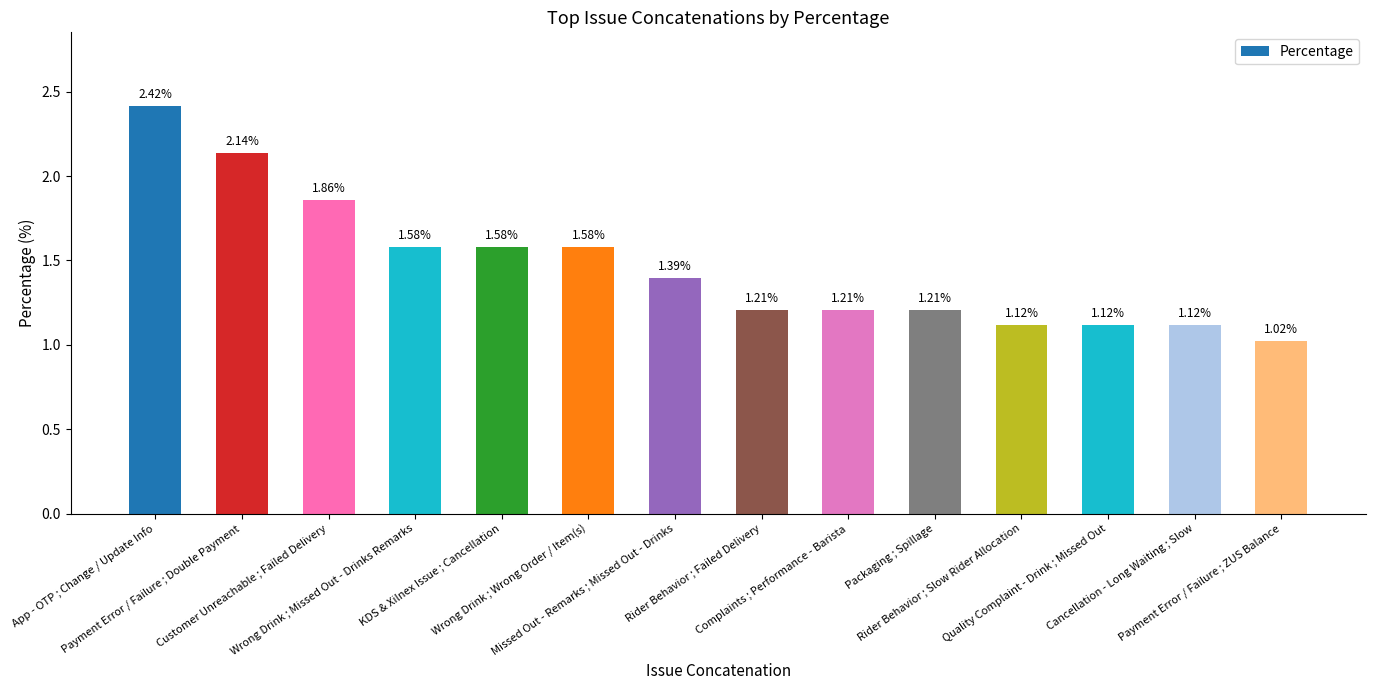

What is the label of the 3rd bar from the right?

Quality Complaint - Drink ; Missed Out